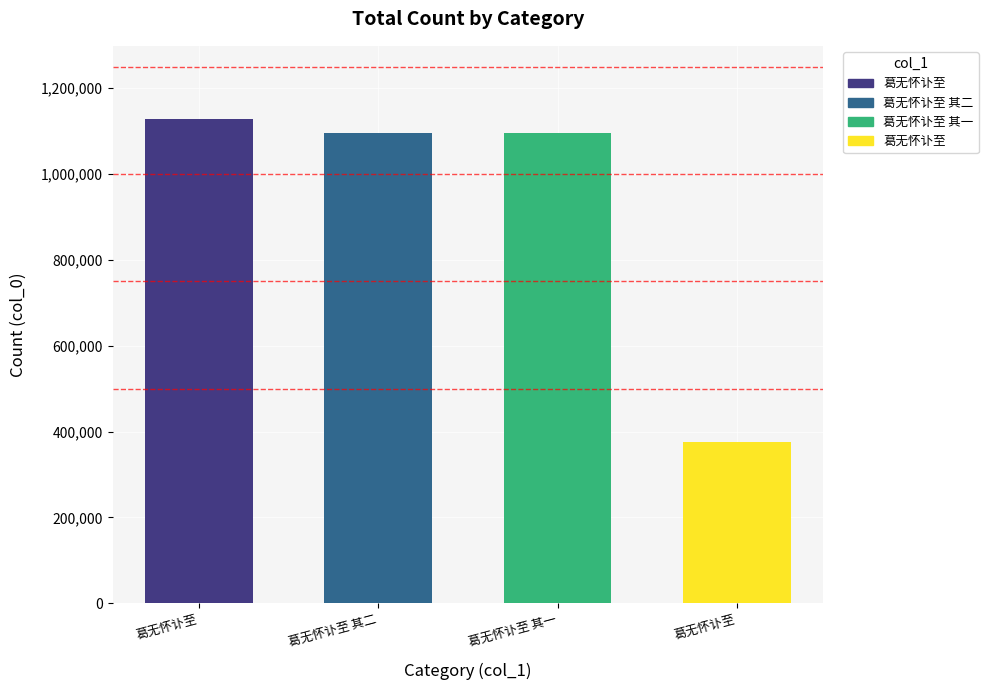

How many distinct data groups are displayed?

1